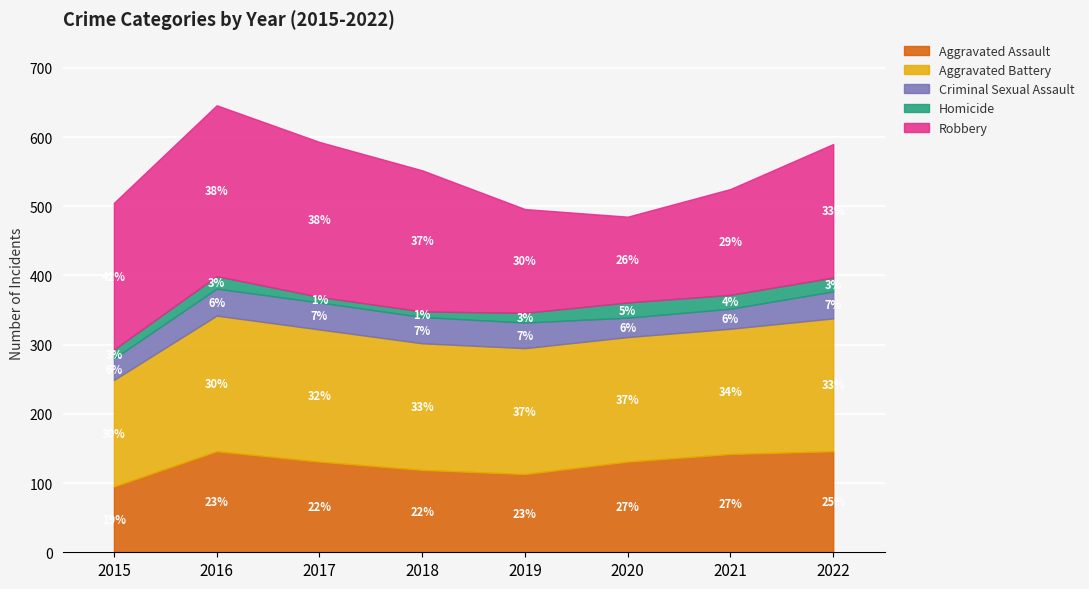

True or false: Homicide and Criminal Sexual Assault intersect in this chart.

False